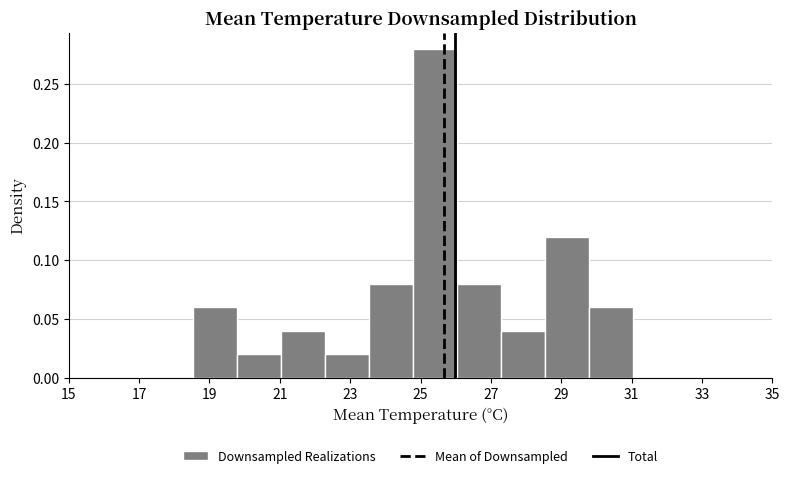

How tall is the bar that spans 21.0 to 22.2 on the x-axis? Neither the bar edges nor the heights are printed on the chart, so give them approximately, as read against the axes.

0.04